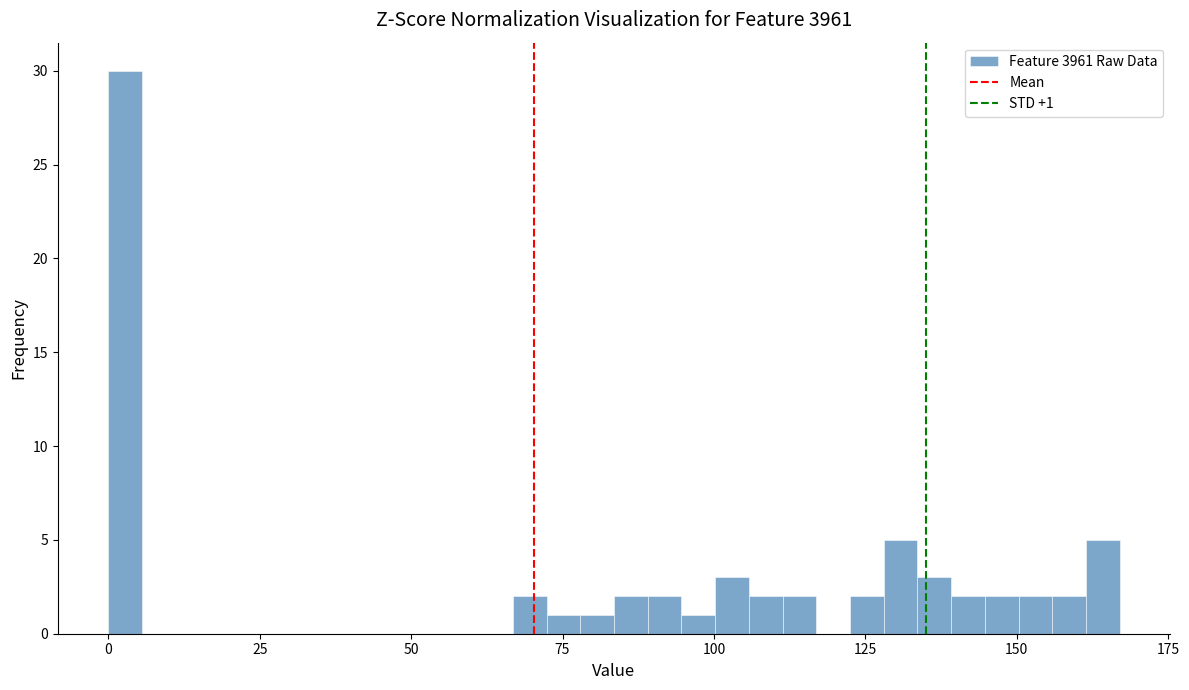

Around what value on the x-axis is the tallest bar? Give the approximate position of its centre, as read against the axis.

5